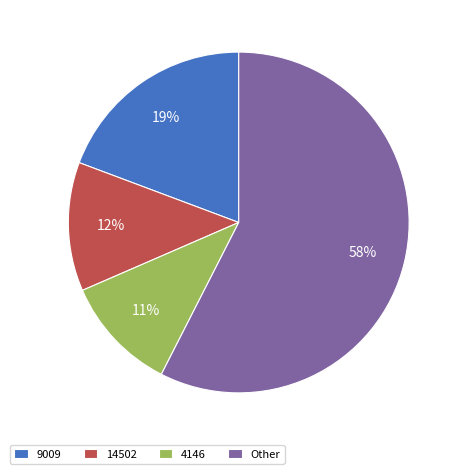

Is the sum of Other and 14502 greater than half?

Yes